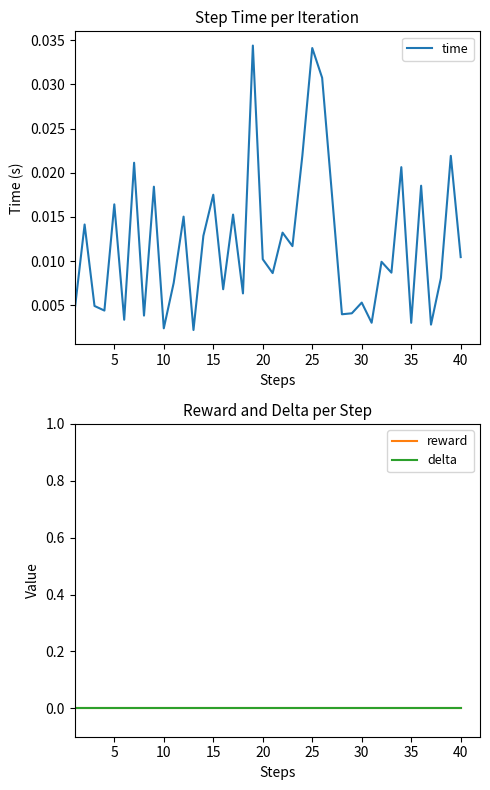

True or false: delta and time intersect in this chart.

False